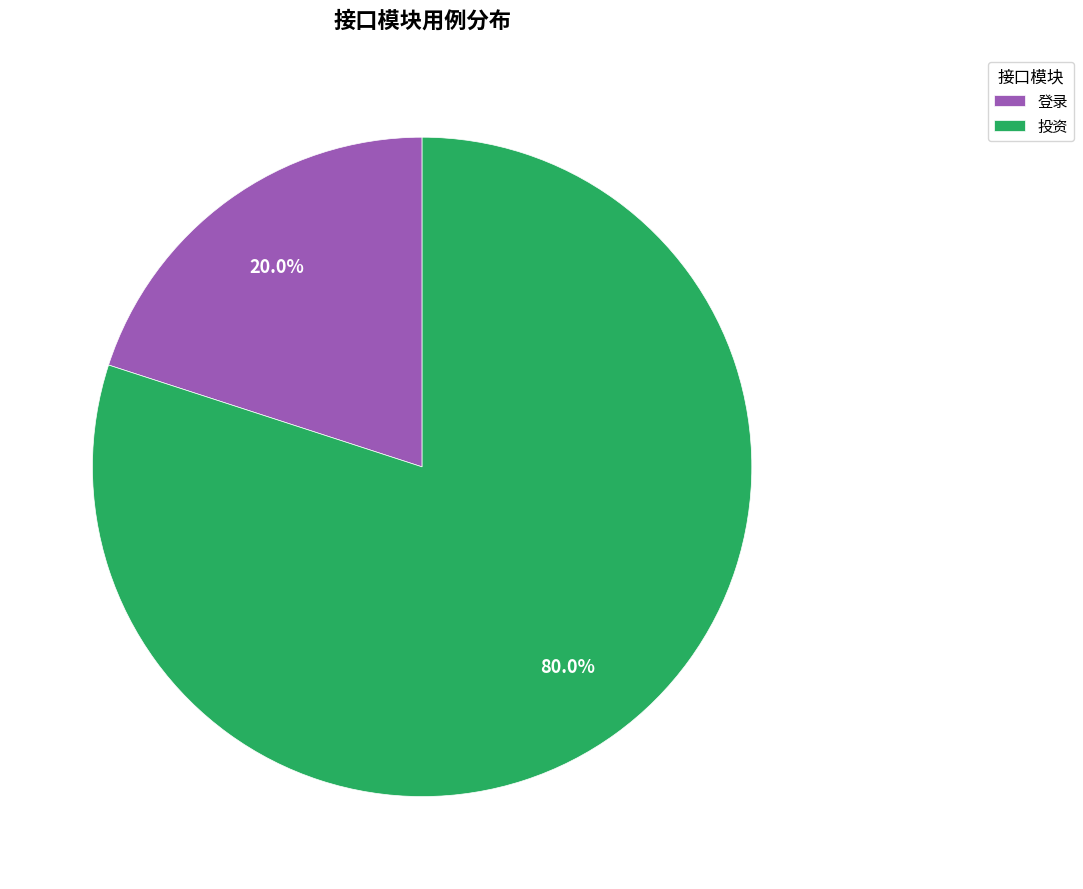

To the nearest percent, what is the difference between the 投资 and 登录 slice percentages?

60%